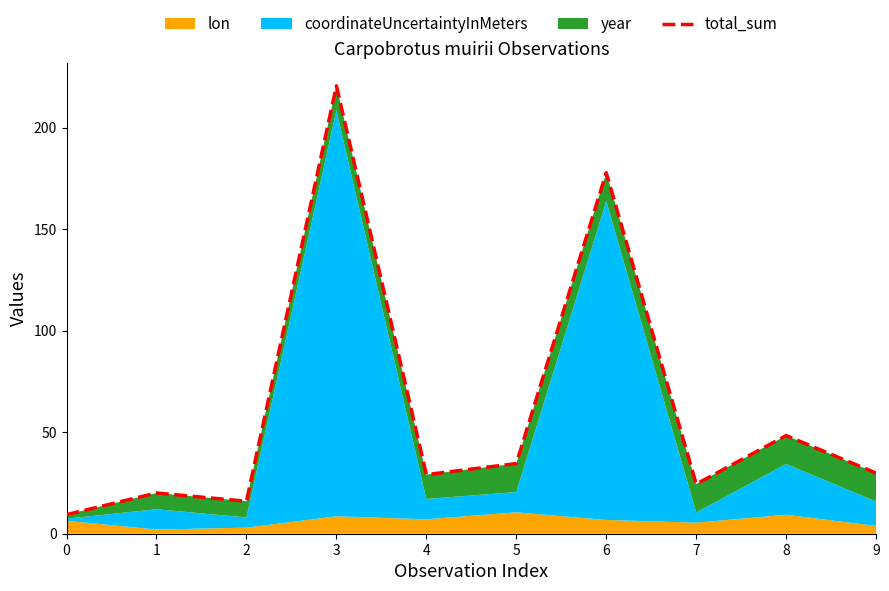

Rank the categories by value from lowest to highest.

0, 2, 1, 7, 4, 9, 5, 8, 6, 3